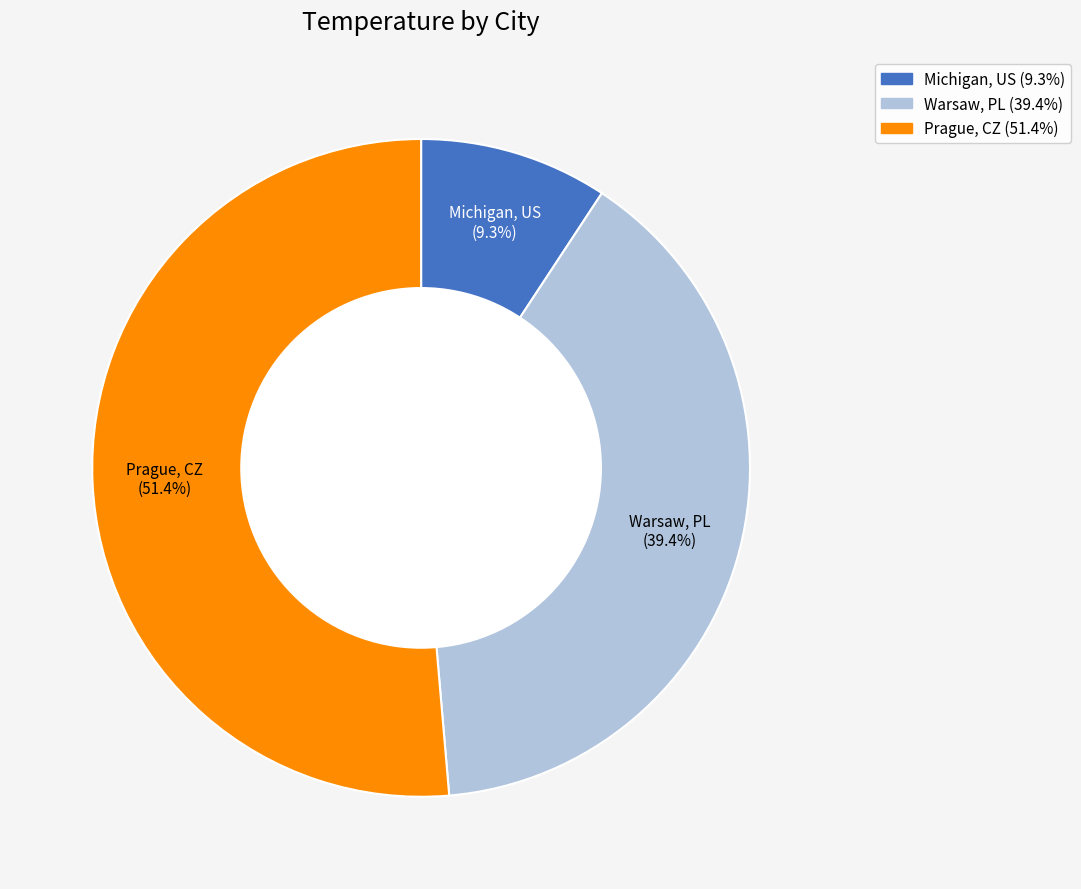

How many segments does this pie chart have?

3